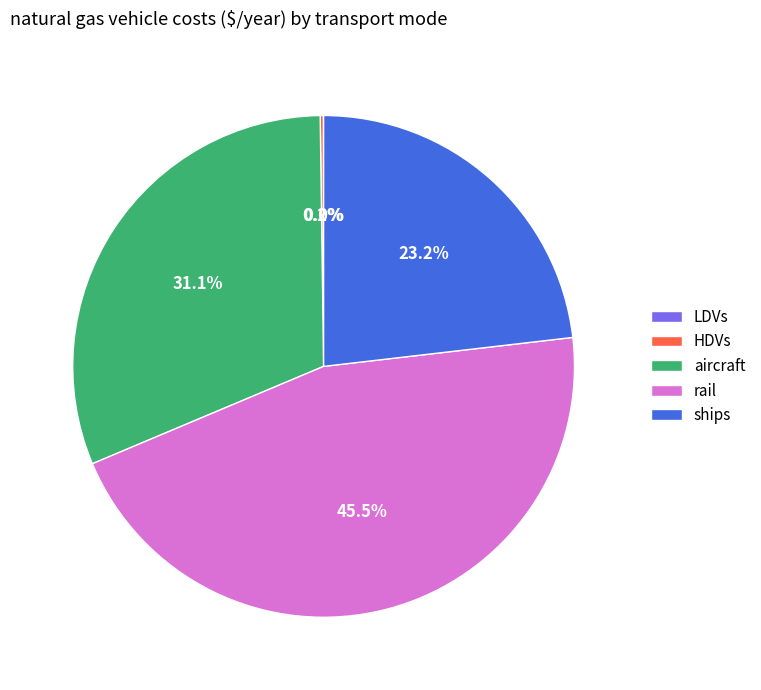

True or false: aircraft accounts for 42% of the total.

False